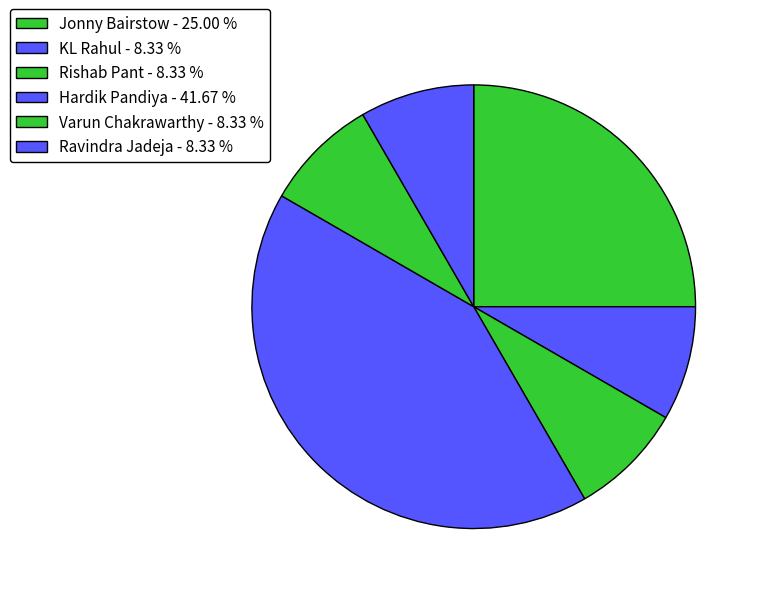

To the nearest percent, what is the difference between the largest and smallest slice percentages?

33%